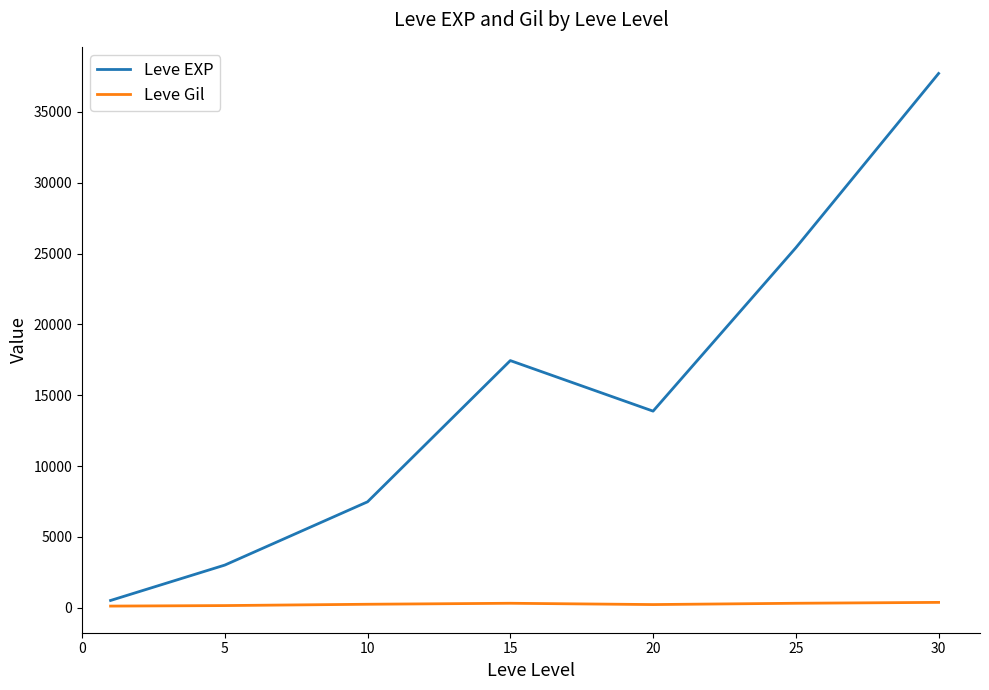

Which series has the largest total across all categories?

Leve EXP